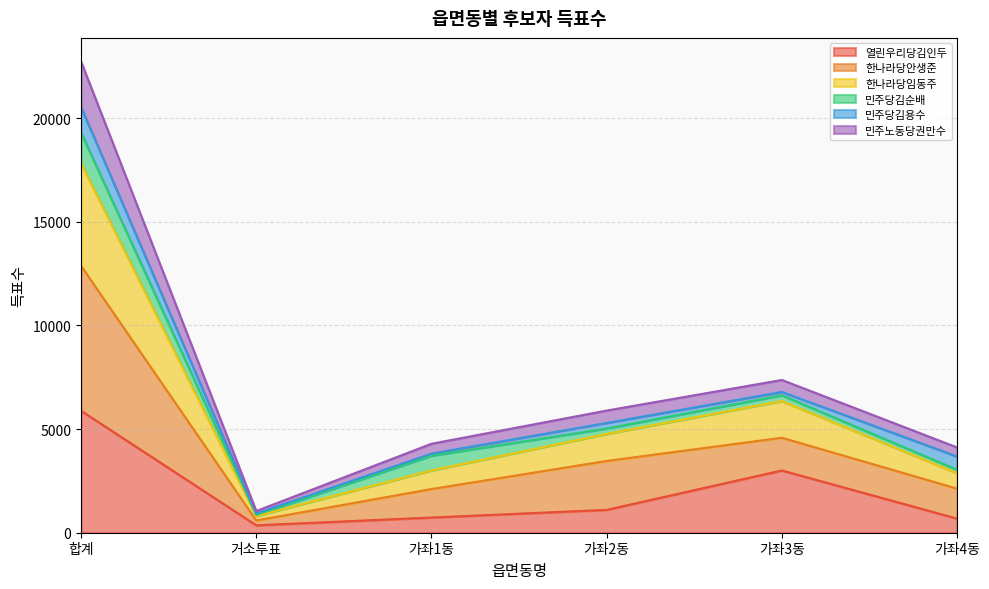

What is the approximate value of 열린우리당김인두 at 가좌2동?

1103